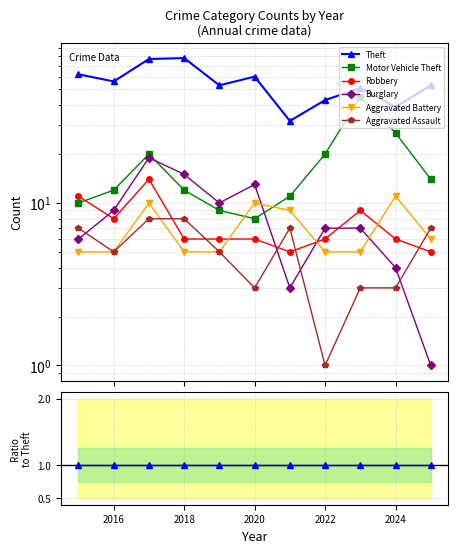

Is this an area chart (filled region under the line)?

No